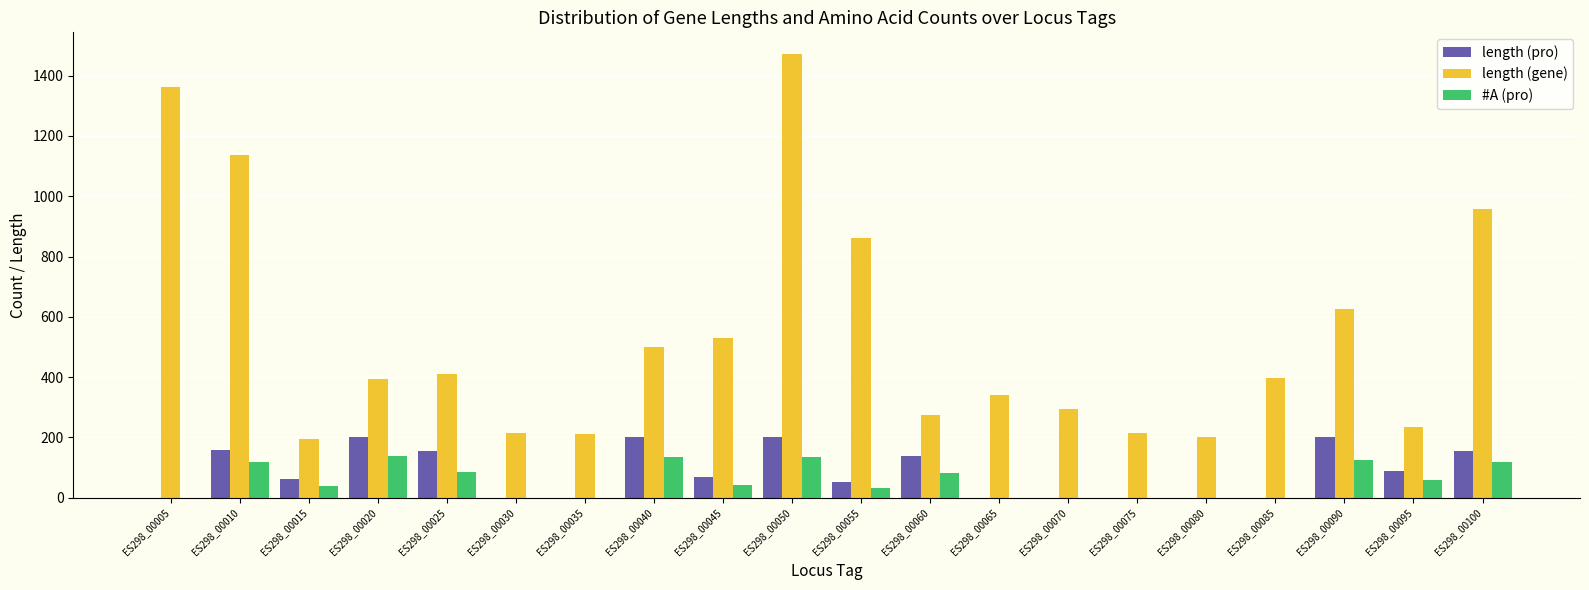

Which label corresponds to the largest value in the chart?

ES298_00050